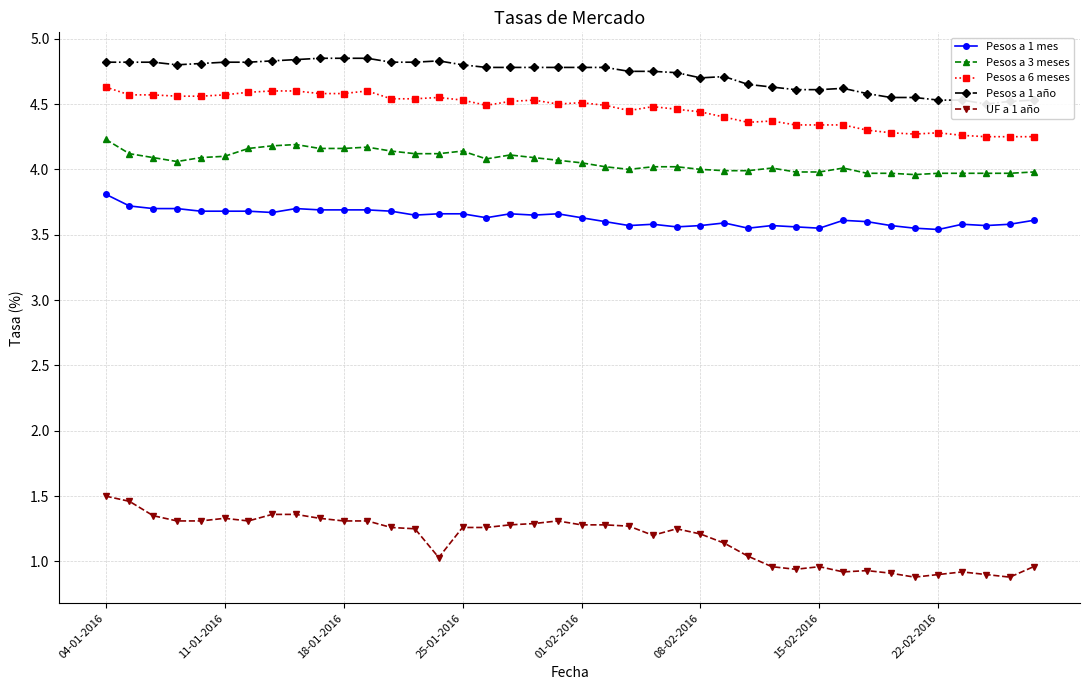

At which category is the sum across all series the highest?

04-01-2016